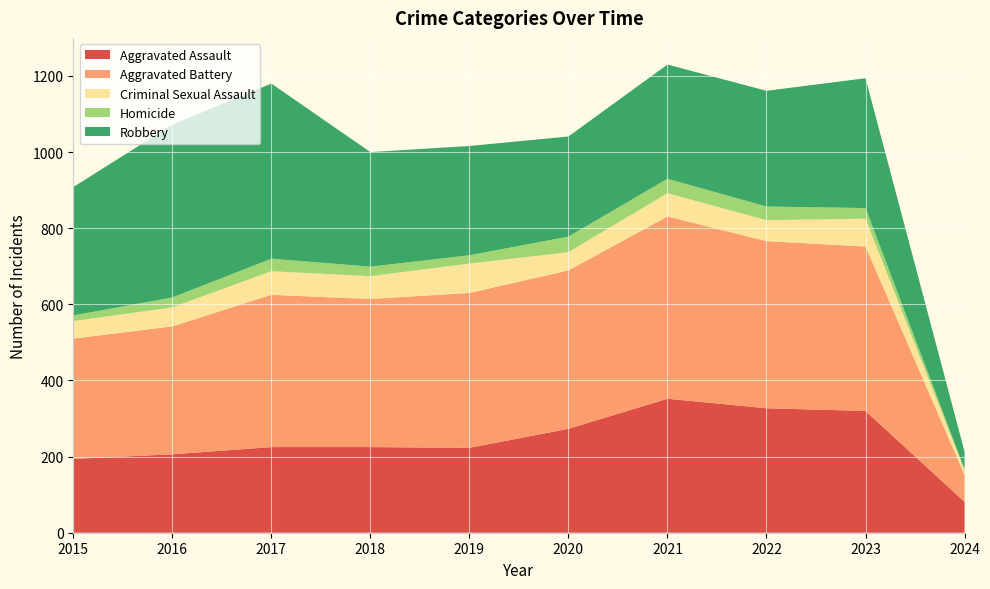

Reading left to right, extract all data points from this chart.

Aggravated Assault: 2015=194	2016=206	2017=225	2018=225	2019=223	2020=273	2021=352	2022=327	2023=320	2024=81
Aggravated Battery: 2015=316	2016=336	2017=400	2018=389	2019=407	2020=416	2021=479	2022=439	2023=432	2024=71
Criminal Sexual Assault: 2015=46	2016=50	2017=62	2018=60	2019=77	2020=48	2021=61	2022=55	2023=73	2024=12
Homicide: 2015=15	2016=26	2017=33	2018=25	2019=22	2020=41	2021=38	2022=36	2023=28	2024=3
Robbery: 2015=337	2016=454	2017=460	2018=301	2019=287	2020=263	2021=300	2022=304	2023=341	2024=46